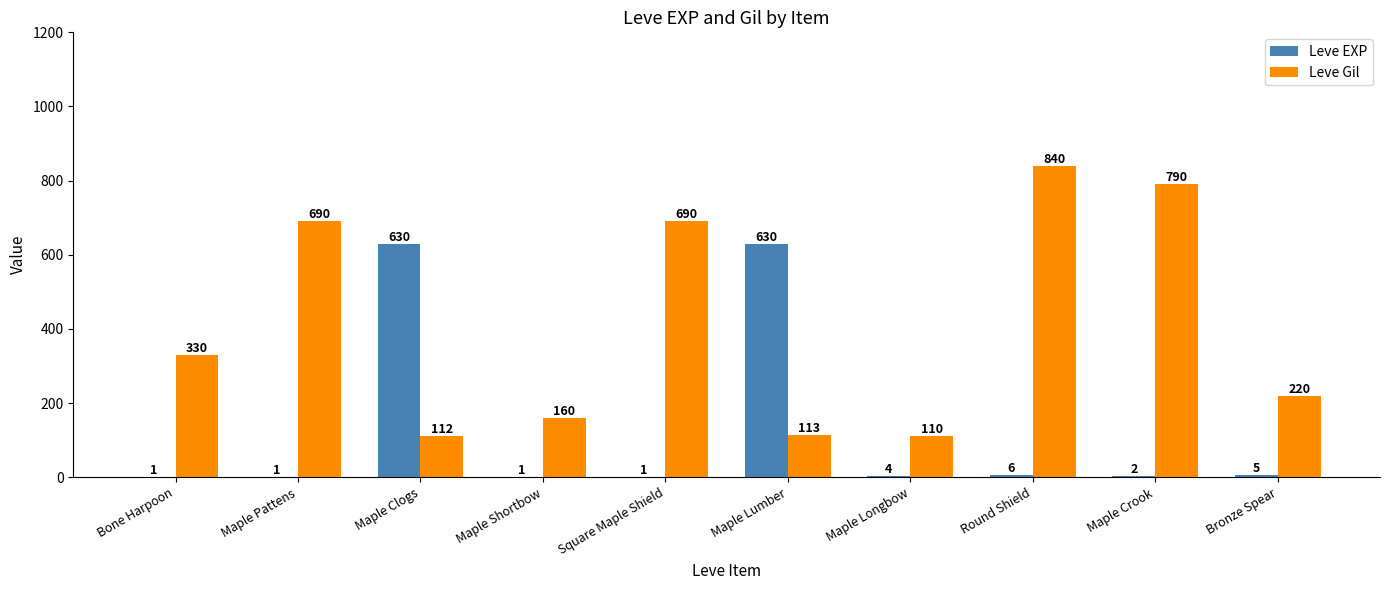

Are the bars horizontal?

No